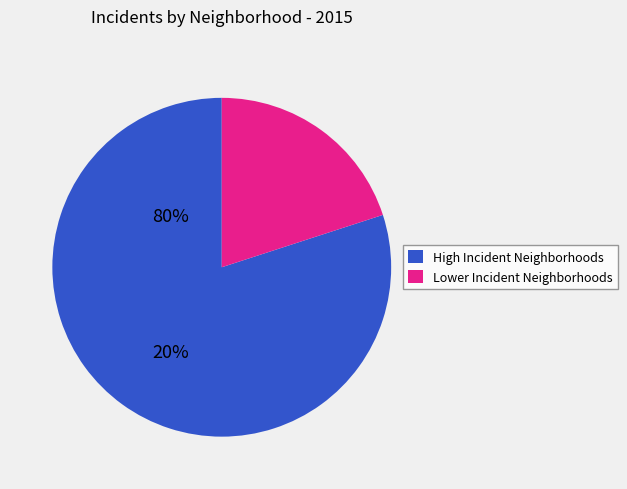

Does any single category account for the majority?

Yes